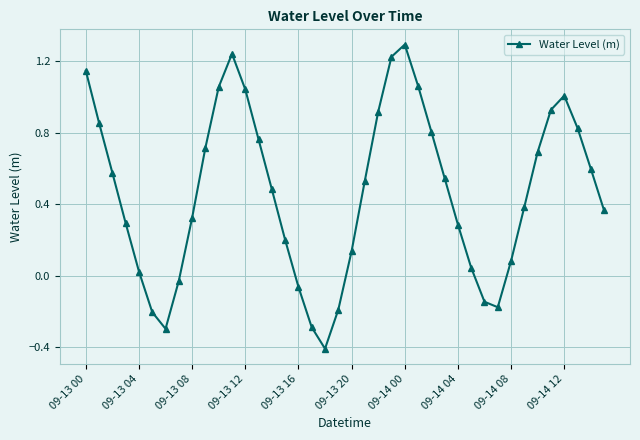

What is the difference between the maximum and minimum values?

1.7